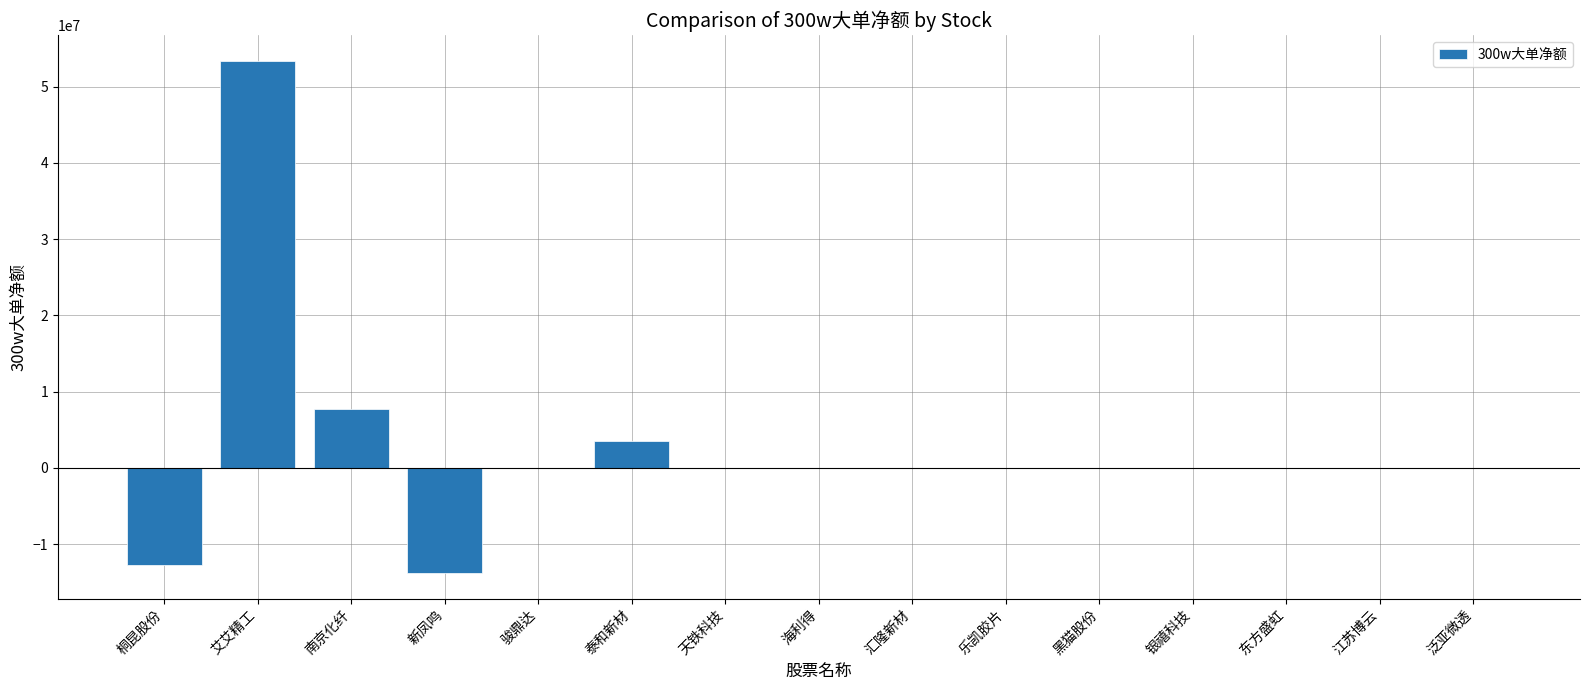

How many distinct data groups are displayed?

1